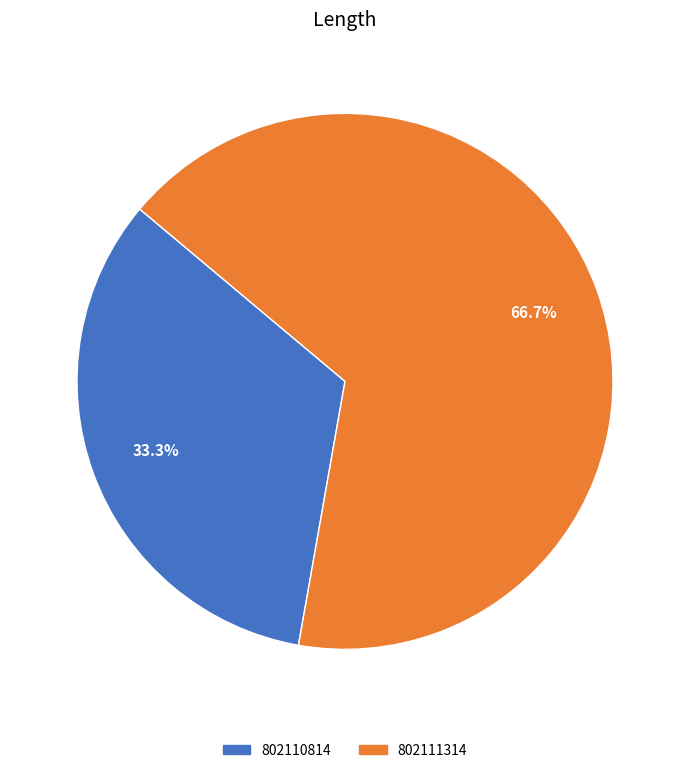

How many segments does this pie chart have?

2